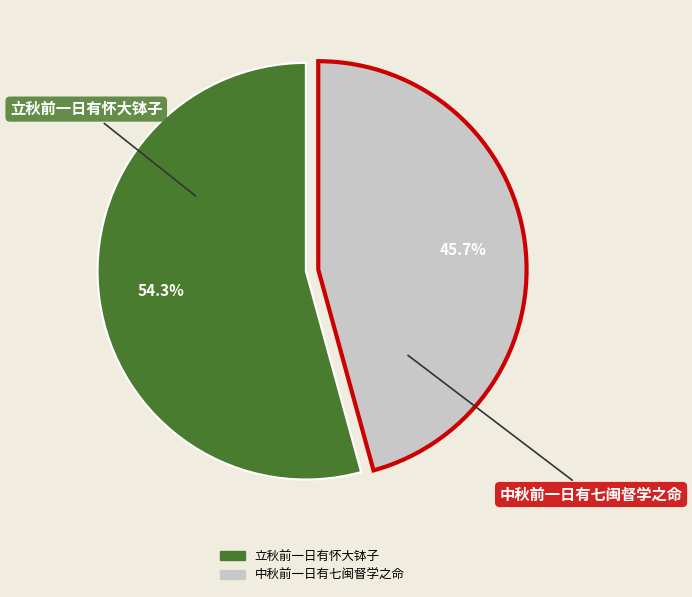

To the nearest percent, what percentage of the pie is 中秋前一日有七闽督学之命?

46%